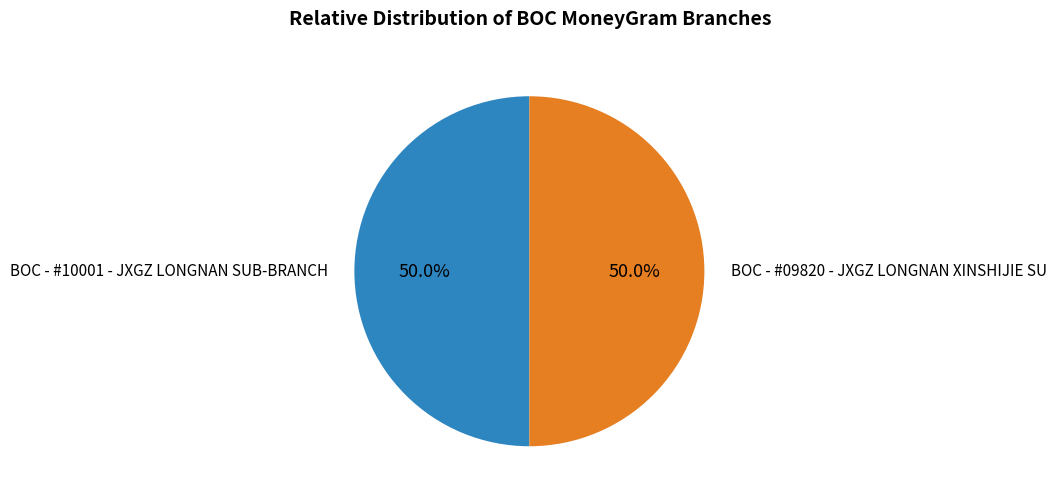

Approximately how many times larger is the value at BOC - #09820 - JXGZ LONGNAN XINSHIJIE SU compared to BOC - #10001 - JXGZ LONGNAN SUB-BRANCH?

1.0